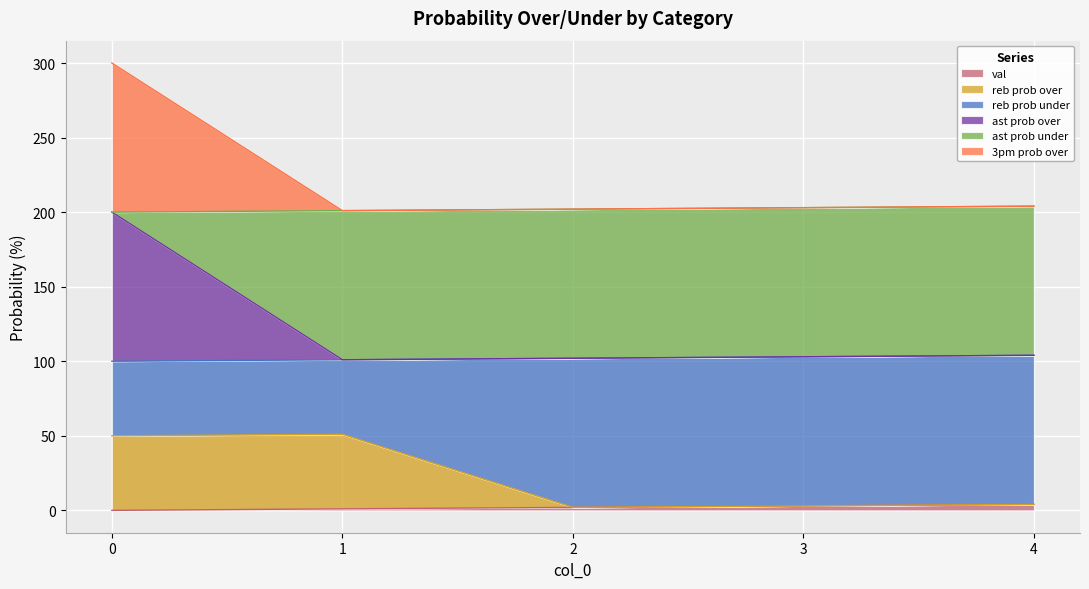

True or false: reb prob over and val intersect in this chart.

False